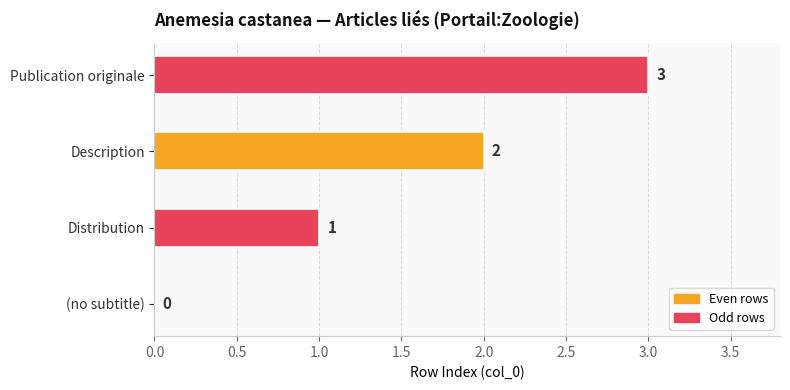

What is the sum of all values?

6